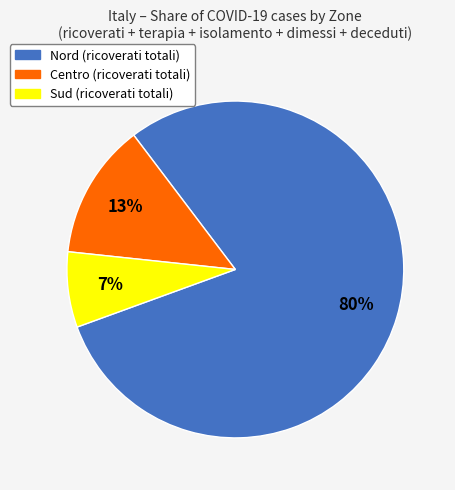

To the nearest percent, what portion does Sud represent?

7%